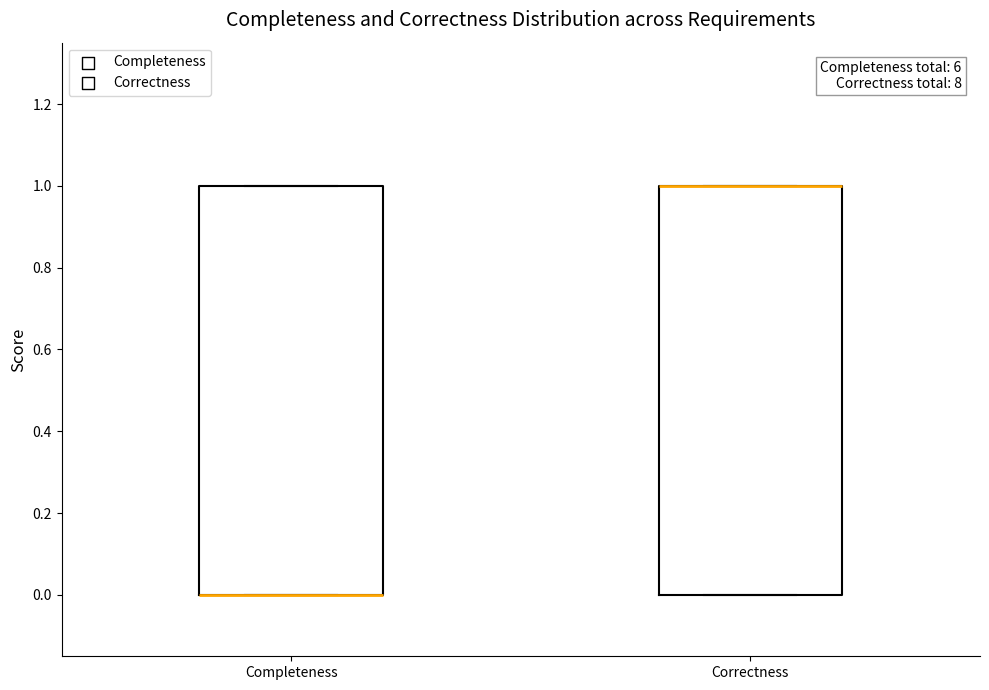

Reading left to right, transcribe this box plot: for each box, give where its median line is, the range the box spans, and where its two whiskers end, as read against the y-axis. The values are not printed on the chart, so give them approximately, as read against the axis.

Completeness: median 0 (drawn on the box's lower edge), box 0 to 1, whiskers 0 to 1
Correctness: median 1 (drawn on the box's upper edge), box 0 to 1, whiskers 0 to 1